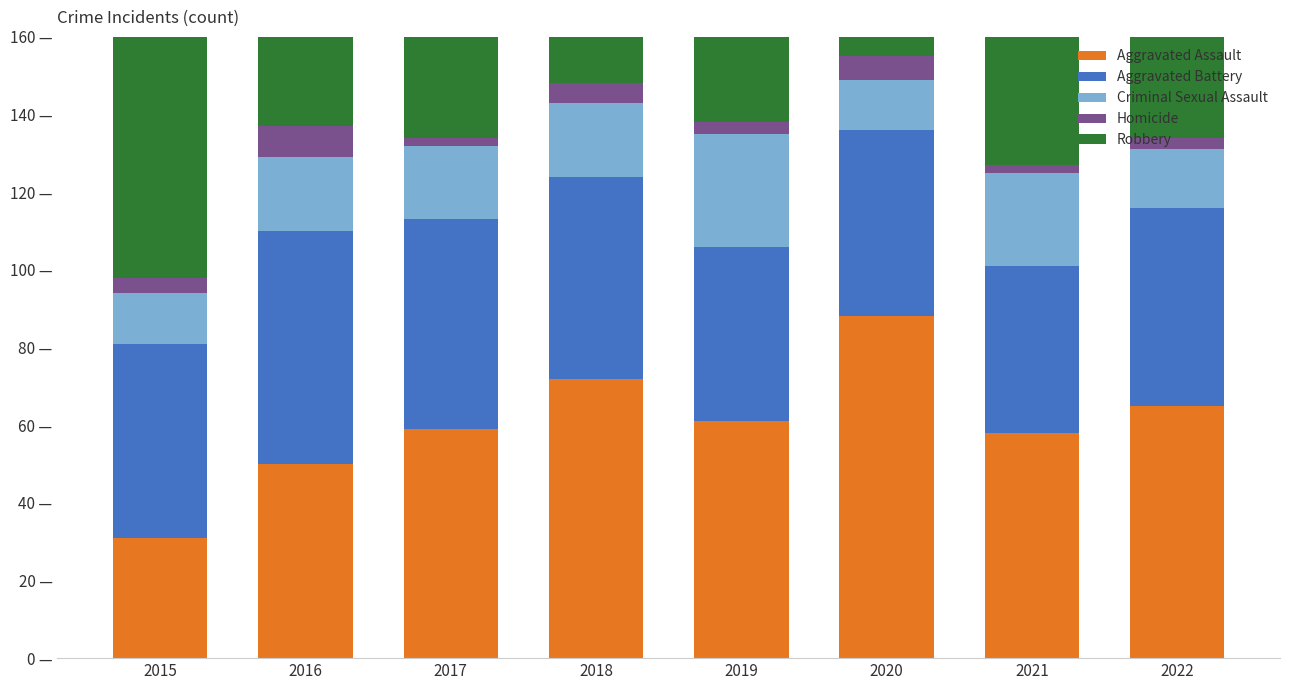

Rank the series at 2021 from highest to lowest value.

Robbery, Aggravated Assault, Aggravated Battery, Criminal Sexual Assault, Homicide